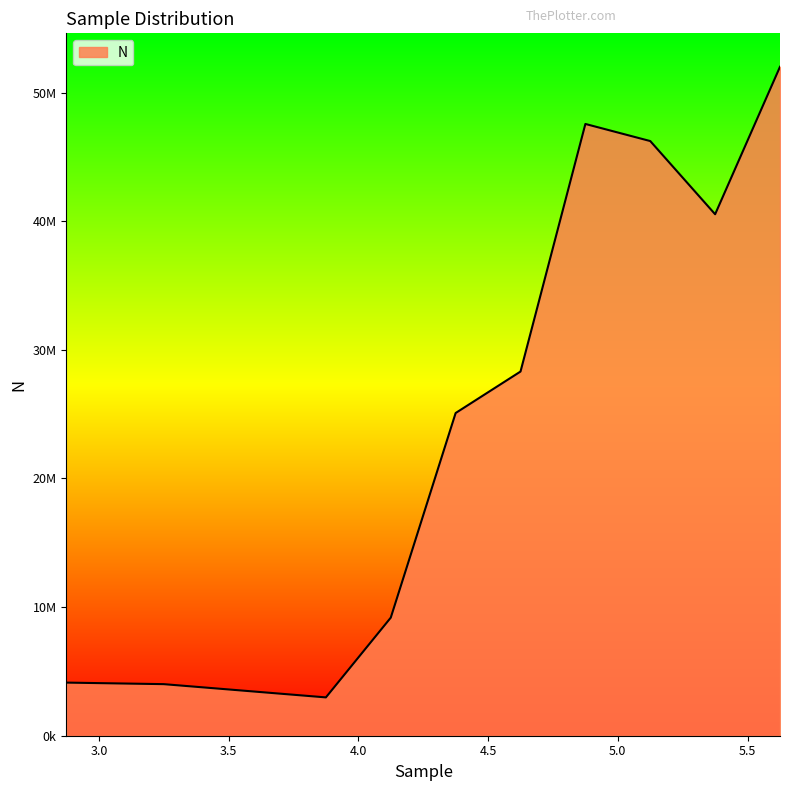

What is the difference between the second highest and minimum values?

44585000